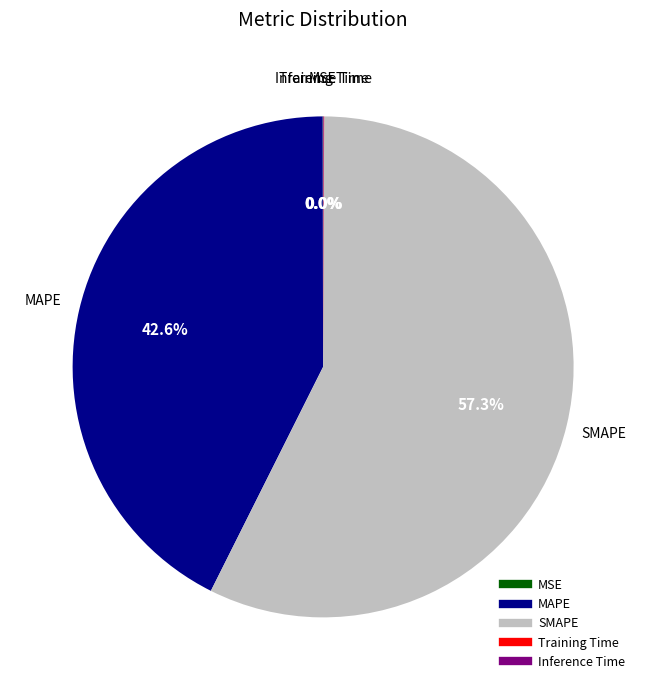

Which category accounts for the majority?

SMAPE